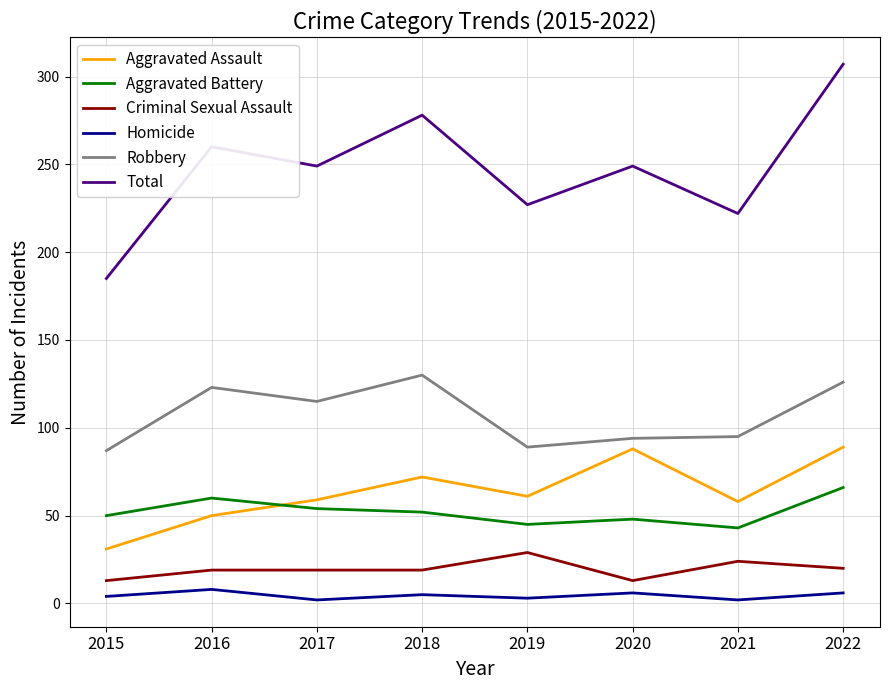

How many values in the Homicide series are below 5?

4